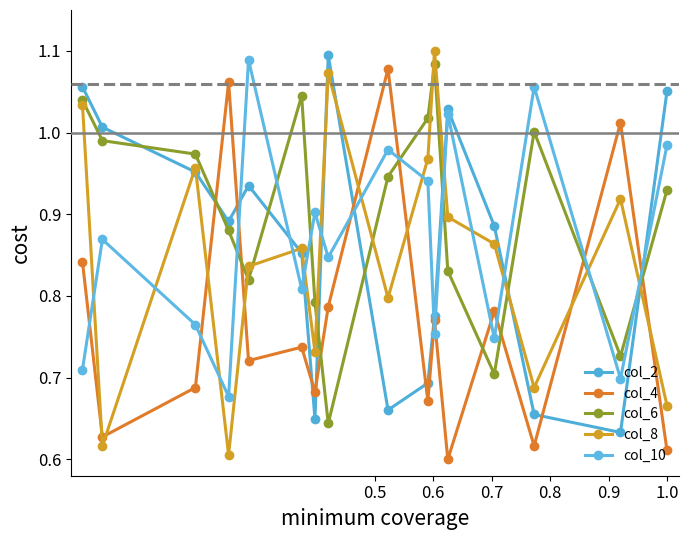

Does the chart display data point markers on the line(s)?

Yes